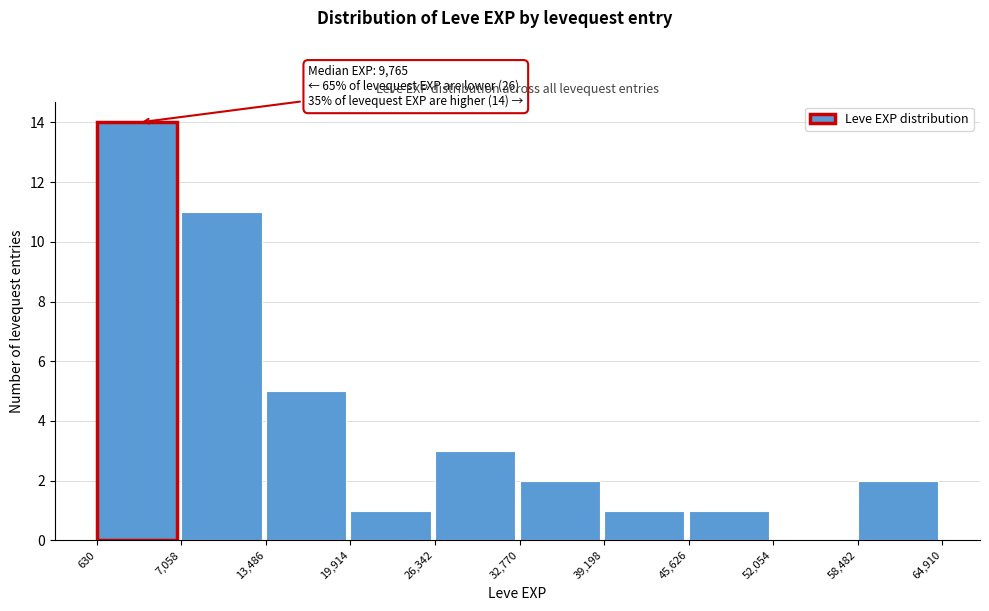

Which range on the x-axis has the tallest bar?

630 to 7,058